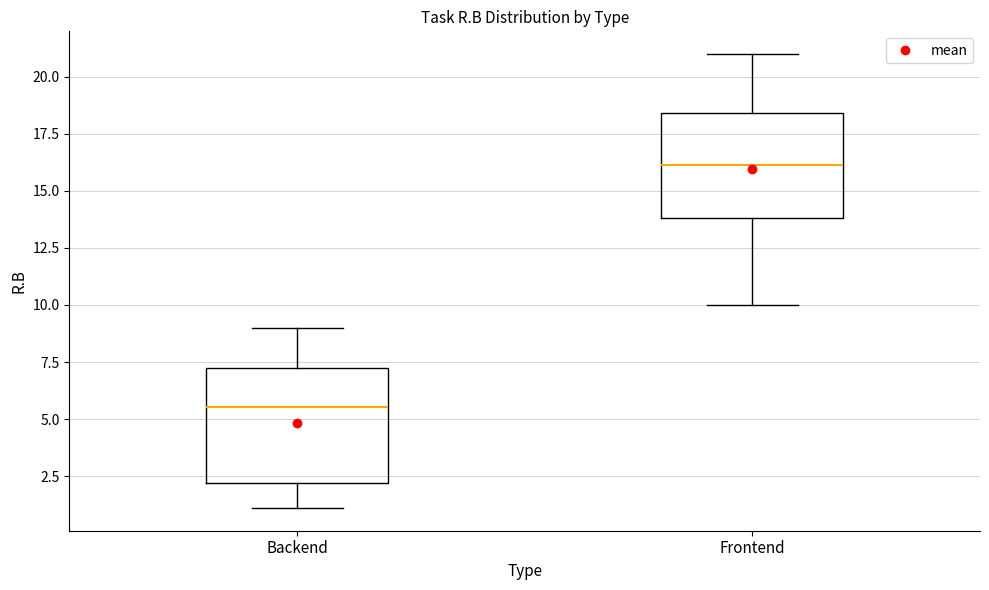

Where is the upper edge of the box for Frontend on the y-axis? The values are not printed on the chart, so give them approximately, as read against the axis.

18.5